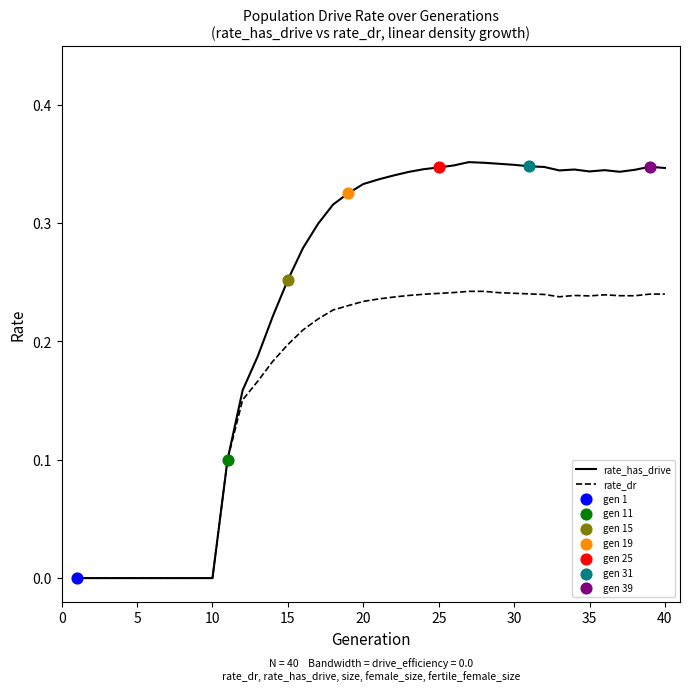

Which series has the largest total across all categories?

rate_has_drive